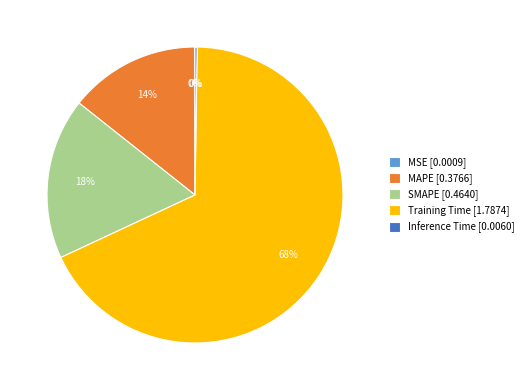

True or false: SMAPE [0.4640] accounts for 18% of the total.

True